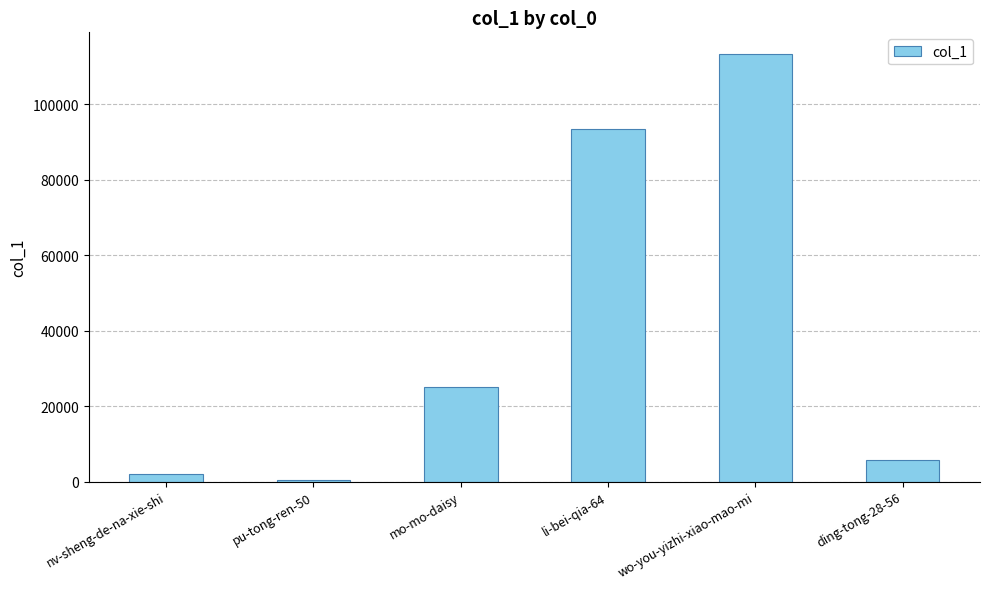

What is the sum of the values at wo-you-yizhi-xiao-mao-mi and mo-mo-daisy?

138405